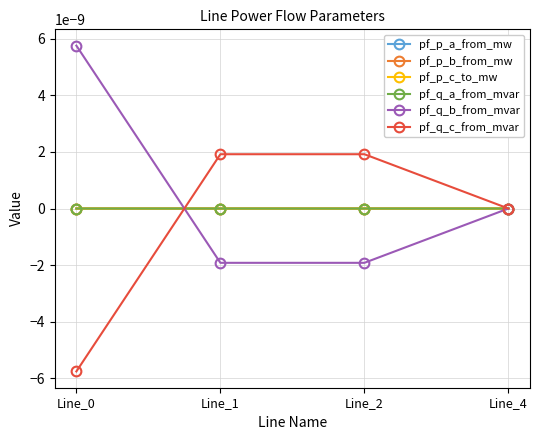

Does the chart have visible grid lines?

Yes